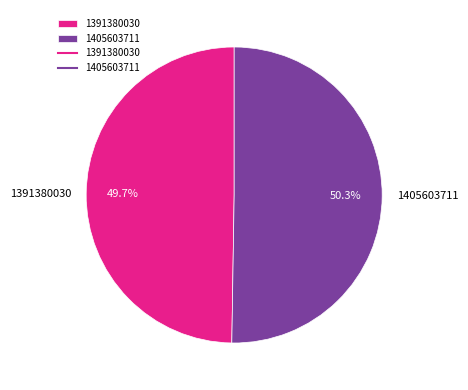

To the nearest percent, what is the average slice percentage?

50%